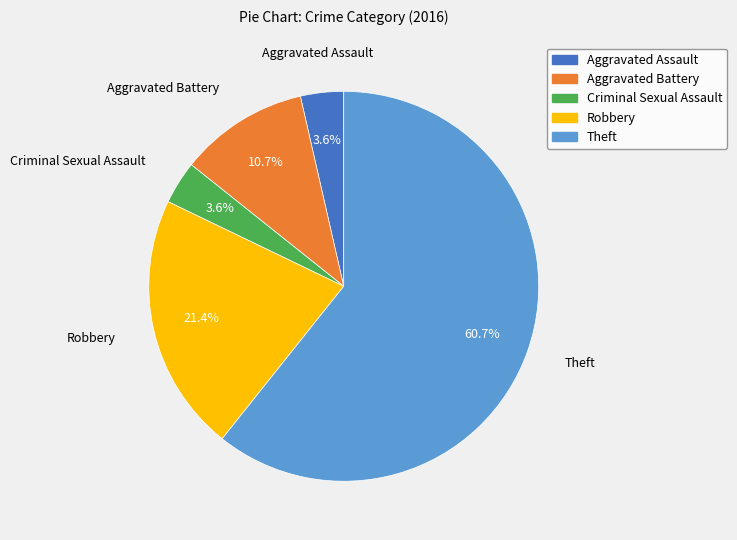

The Criminal Sexual Assault slice represents 4% of the pie. True or false?

True